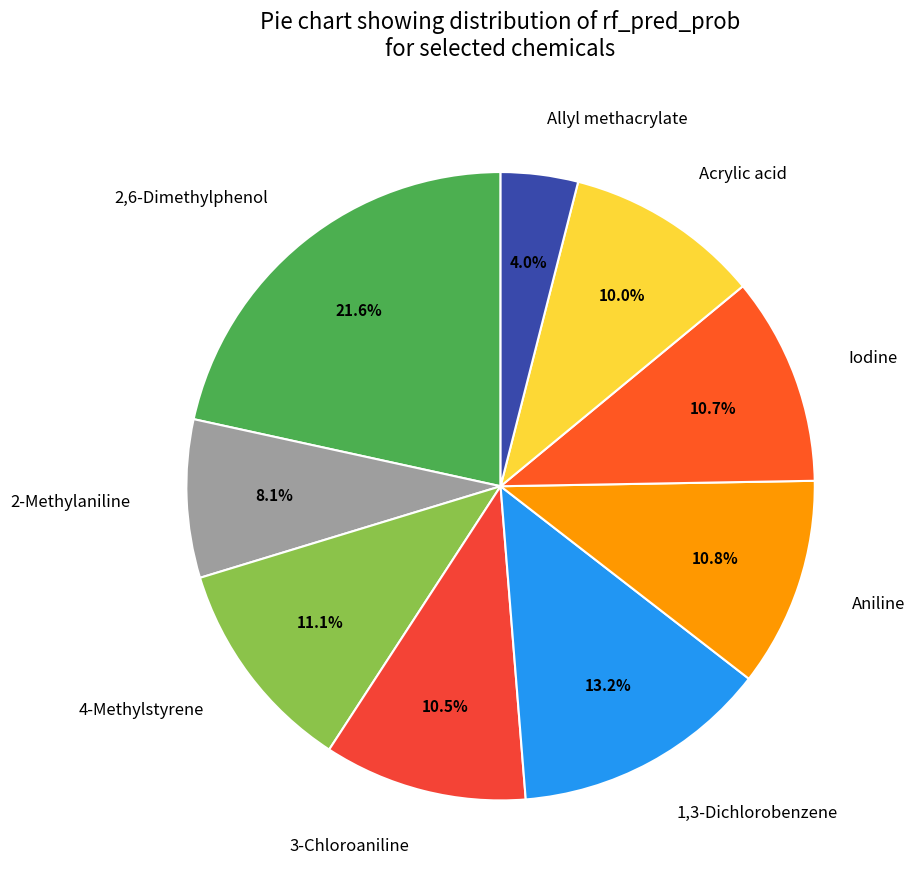

Is 2-Methylaniline the majority of the pie?

No